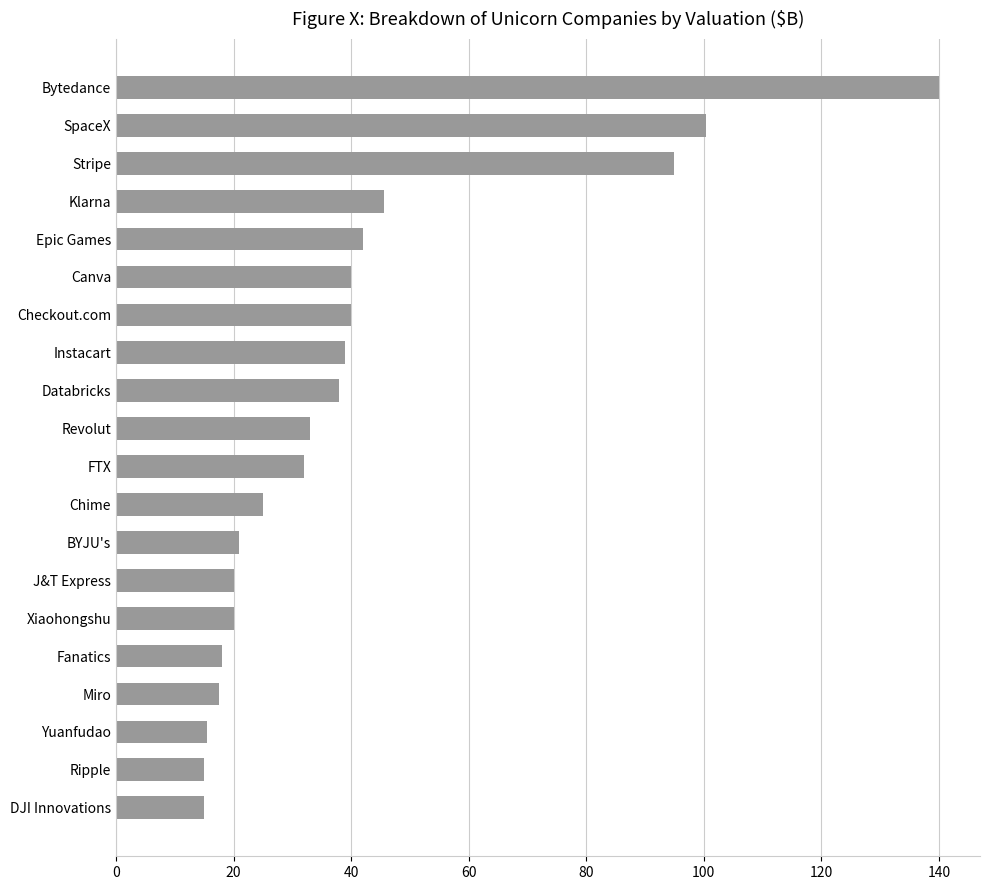

What is the difference between the second highest and minimum values?

85.3